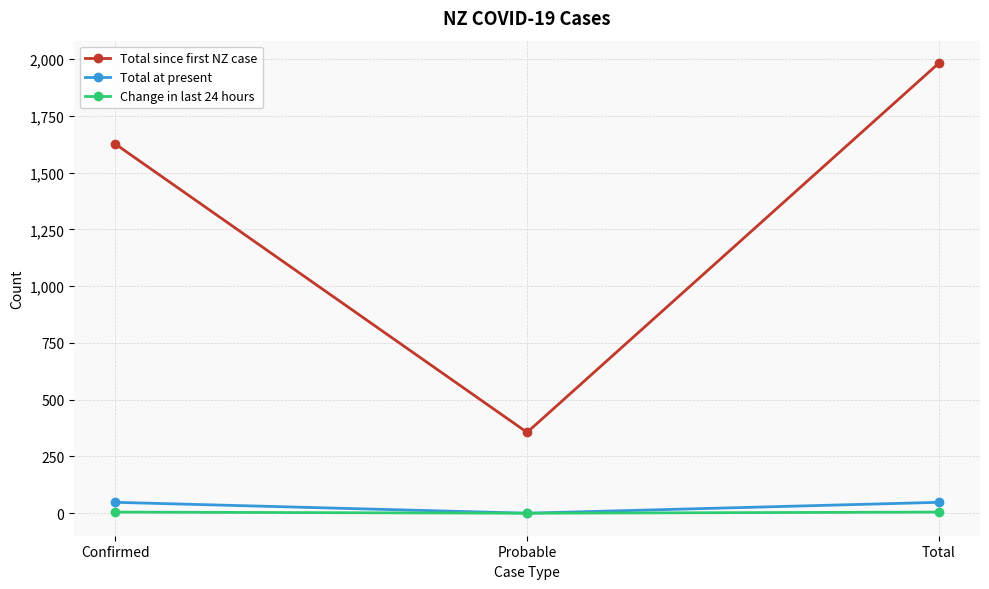

What are all the series names shown in the legend?

Total since first NZ case, Total at present, Change in last 24 hours